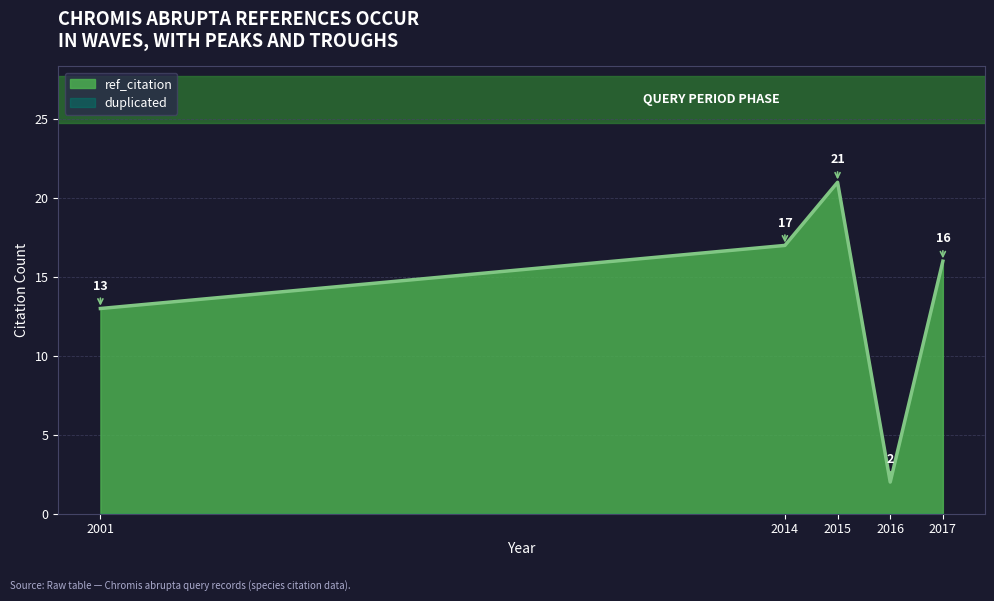

How many values in the ref_citation series are below 16?

2